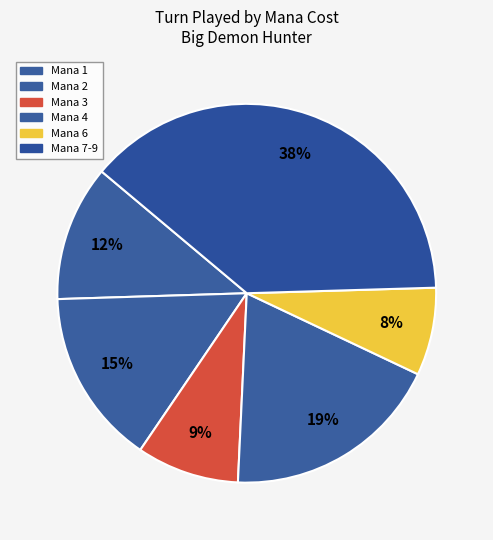

How many slices are in this pie chart?

6